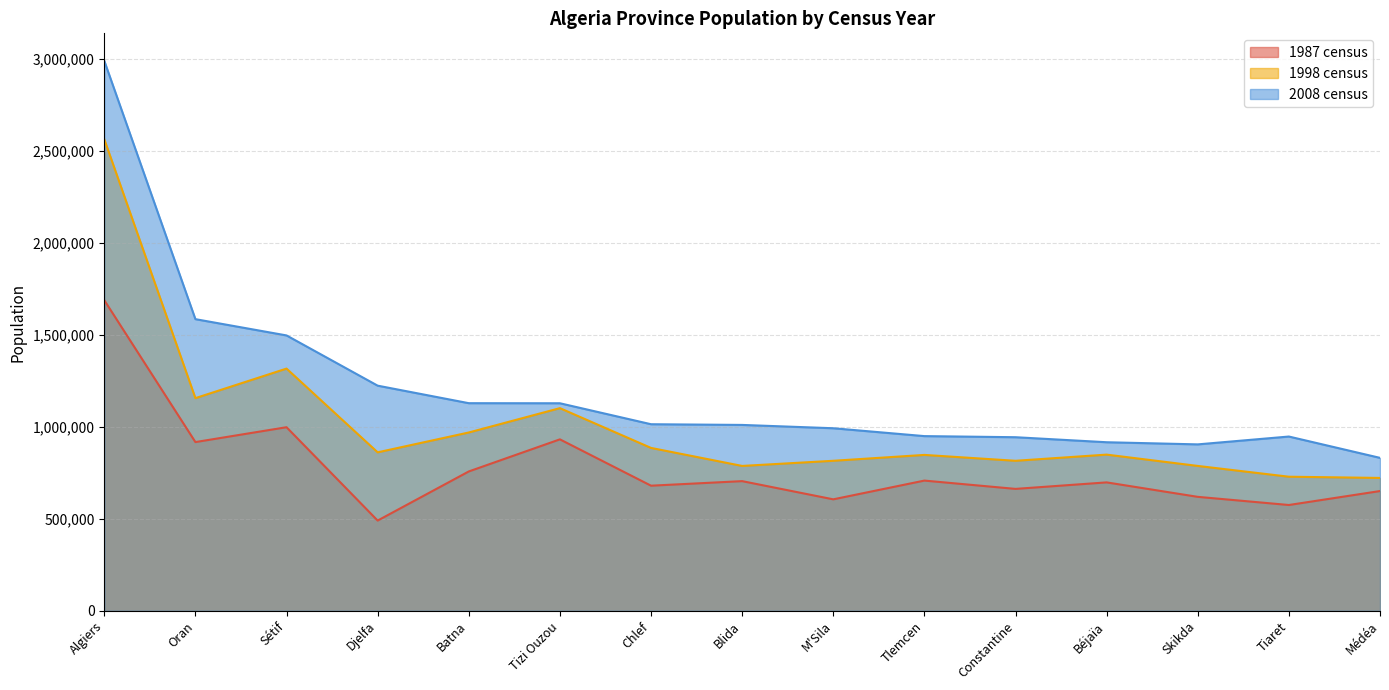

True or false: 1987 census has more than 1 points higher than both neighbors.

True